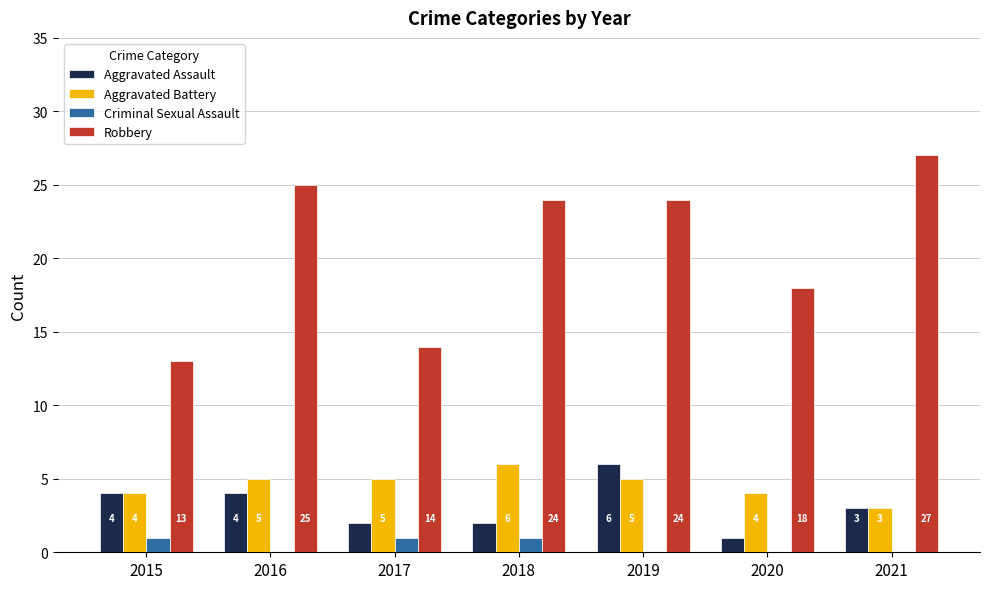

Which series changed the most between 2015 and 2019?

Robbery